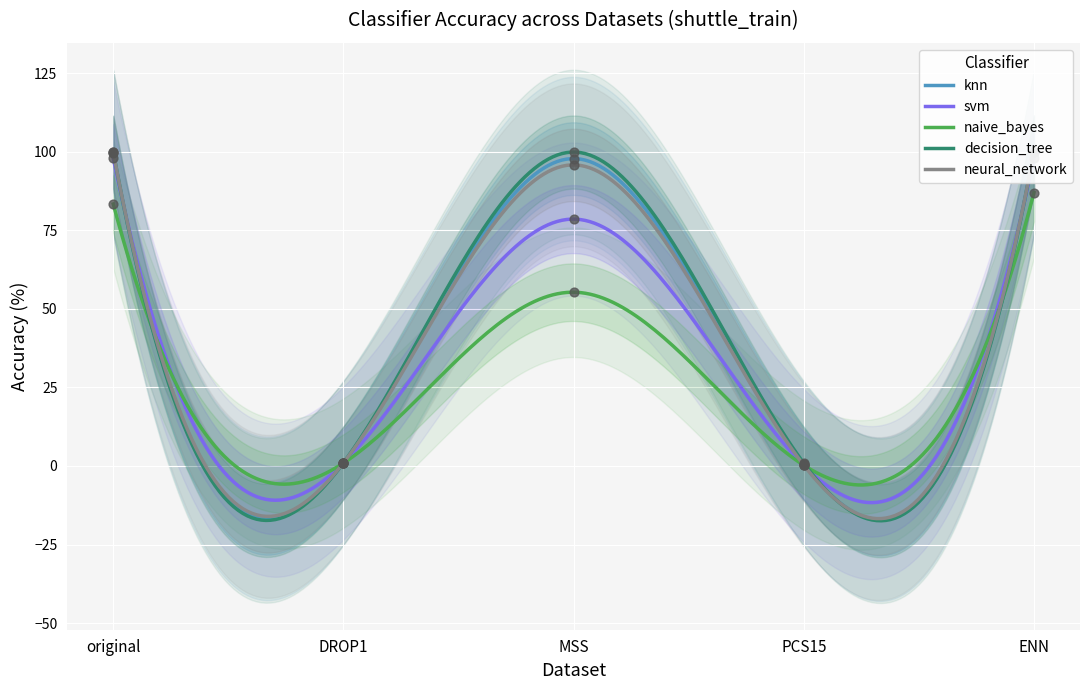

Is the value of svm_accuracy at PCS15 greater than the value of knn_accuracy at ENN?

No